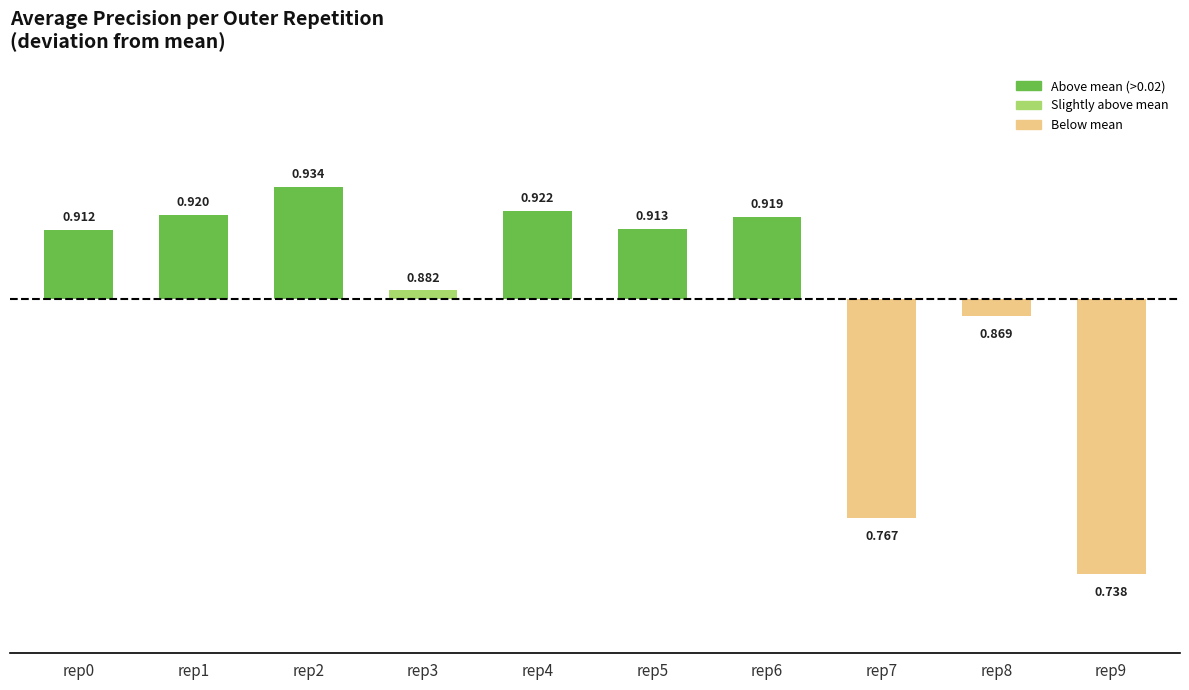

How many bars are there in total?

10